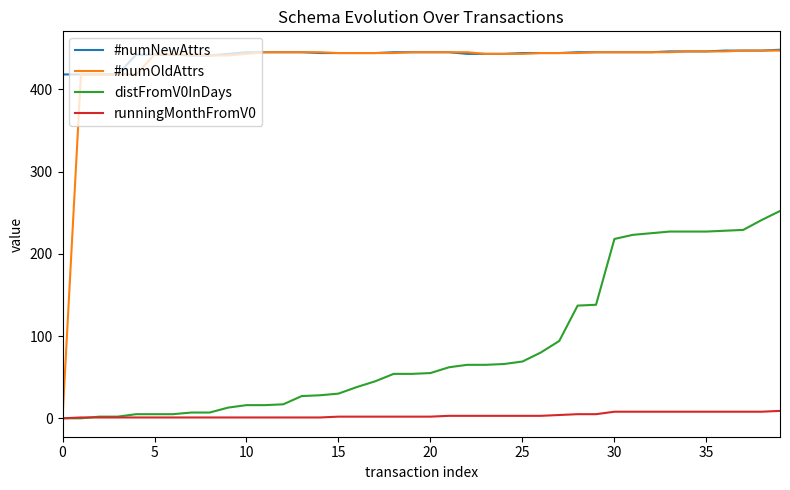

Which series has the largest total across all categories?

#numNewAttrs